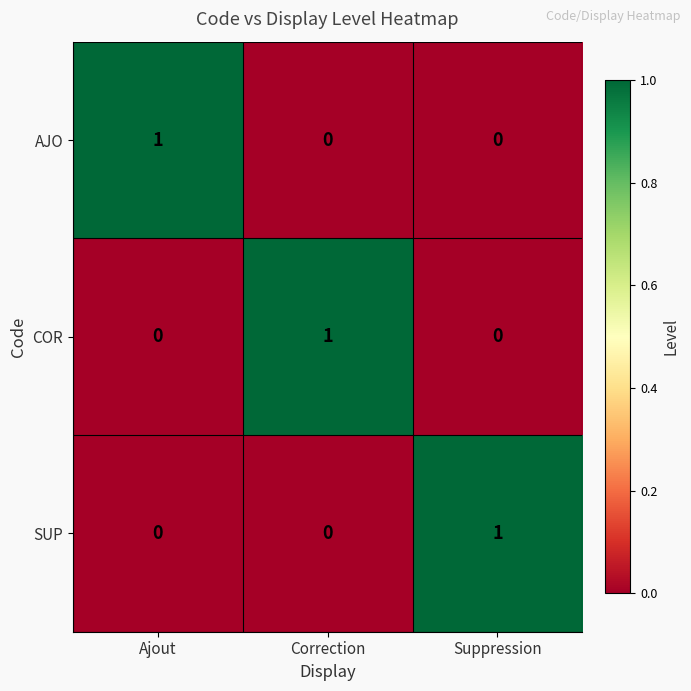

The COR series shows 0 at Ajout. True or false?

True